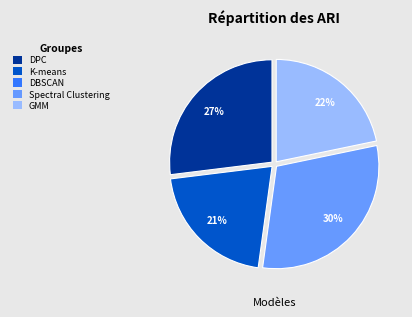

Is there a majority slice in this chart?

No